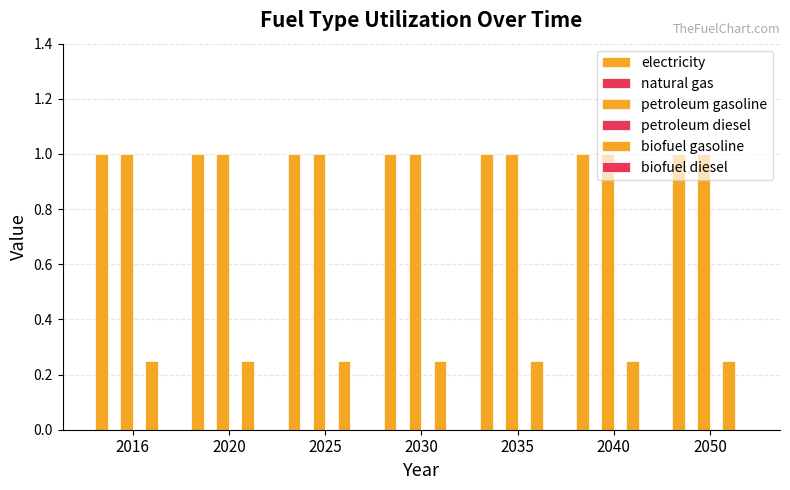

Reading left to right, list all the values displayed in this chart.

electricity: 2016=1.0	2020=1.0	2025=1.0	2030=1.0	2035=1.0	2040=1.0	2050=1.0
natural gas: 2016=0.0	2020=0.0	2025=0.0	2030=0.0	2035=0.0	2040=0.0	2050=0.0
petroleum gasoline: 2016=1.0	2020=1.0	2025=1.0	2030=1.0	2035=1.0	2040=1.0	2050=1.0
petroleum diesel: 2016=0.0	2020=0.0	2025=0.0	2030=0.0	2035=0.0	2040=0.0	2050=0.0
biofuel gasoline: 2016=0.2	2020=0.2	2025=0.2	2030=0.2	2035=0.2	2040=0.2	2050=0.2
biofuel diesel: 2016=0.0	2020=0.0	2025=0.0	2030=0.0	2035=0.0	2040=0.0	2050=0.0